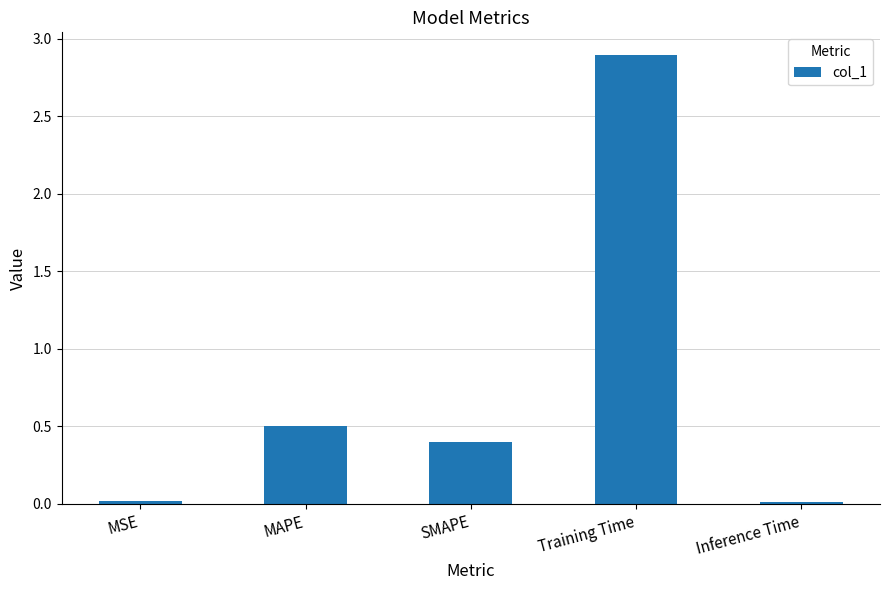

What is the label of the 4th bar from the left?

Training Time